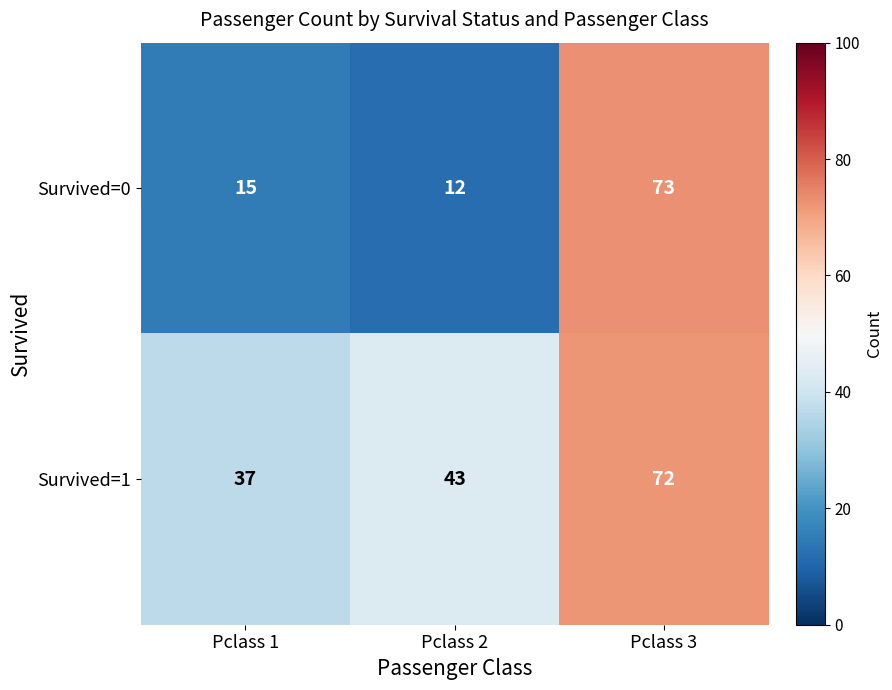

Reading left to right, what are all the values shown in this chart?

Survived=0: 15	12	73
Survived=1: 37	43	72